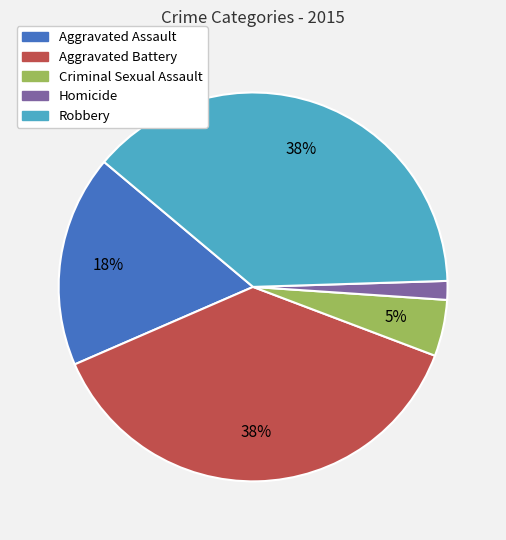

Does Aggravated Battery represent more than half of the total?

No